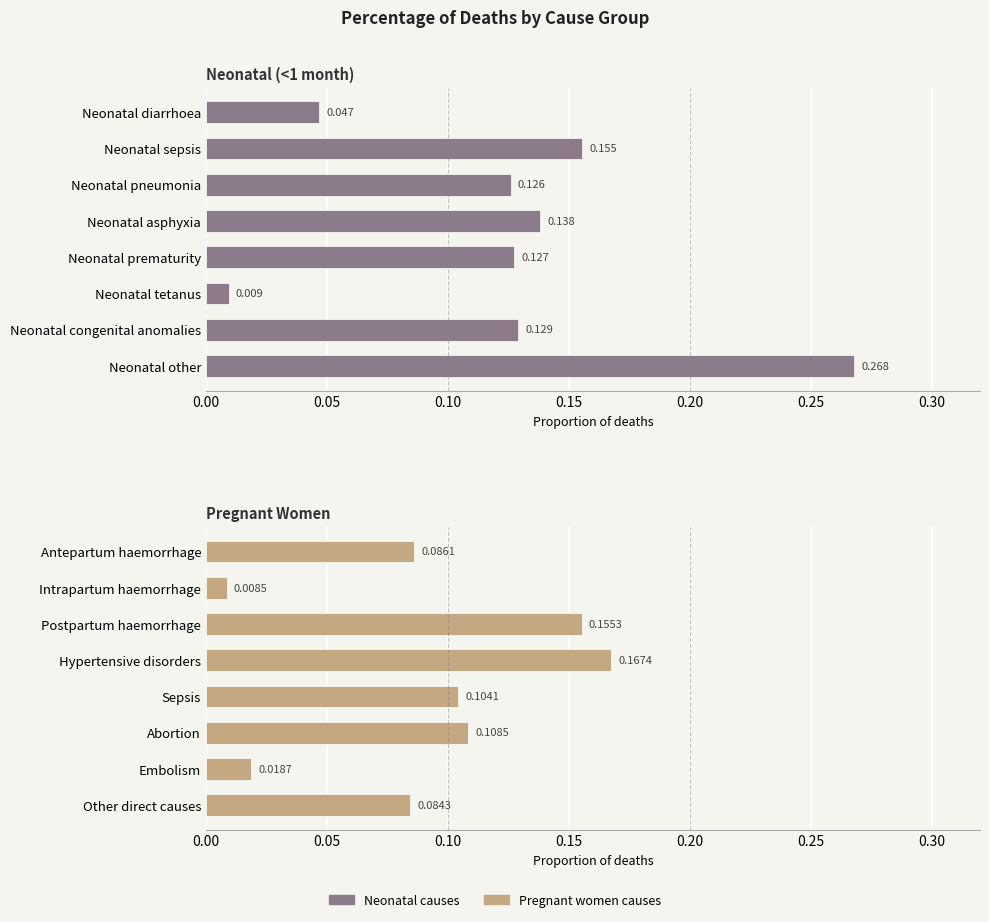

What is the value of the Neonatal bar at the 5th from the left?

0.1